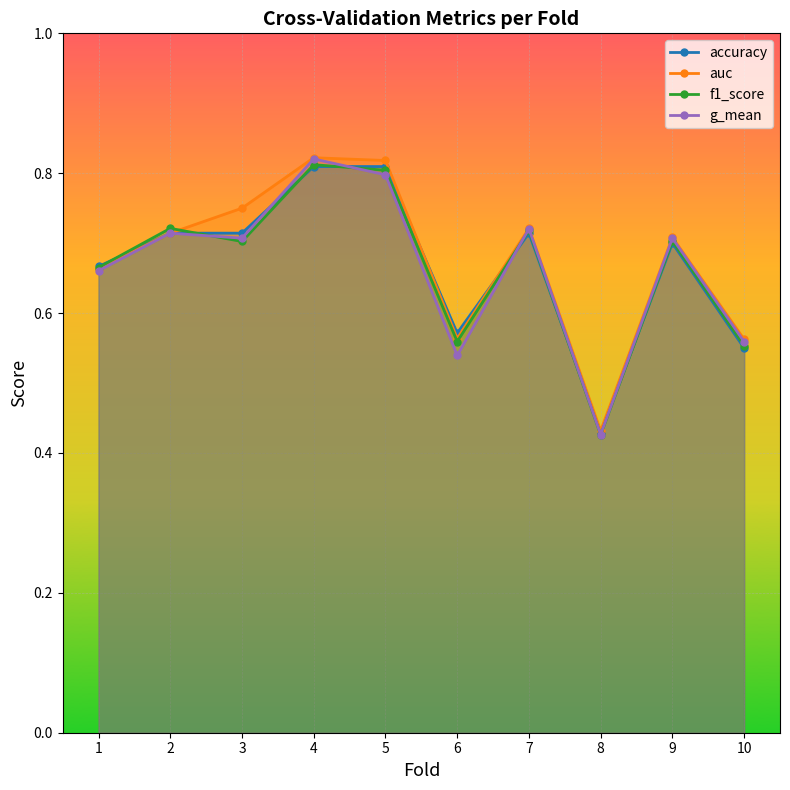

Reading right to left, transcribe all the data shown in this chart.

accuracy: 0.6	0.7	0.4	0.7	0.6	0.8	0.8	0.7	0.7	0.7
auc: 0.6	0.7	0.4	0.7	0.6	0.8	0.8	0.8	0.7	0.7
f1_score: 0.6	0.7	0.4	0.7	0.6	0.8	0.8	0.7	0.7	0.7
g_mean: 0.6	0.7	0.4	0.7	0.5	0.8	0.8	0.7	0.7	0.7